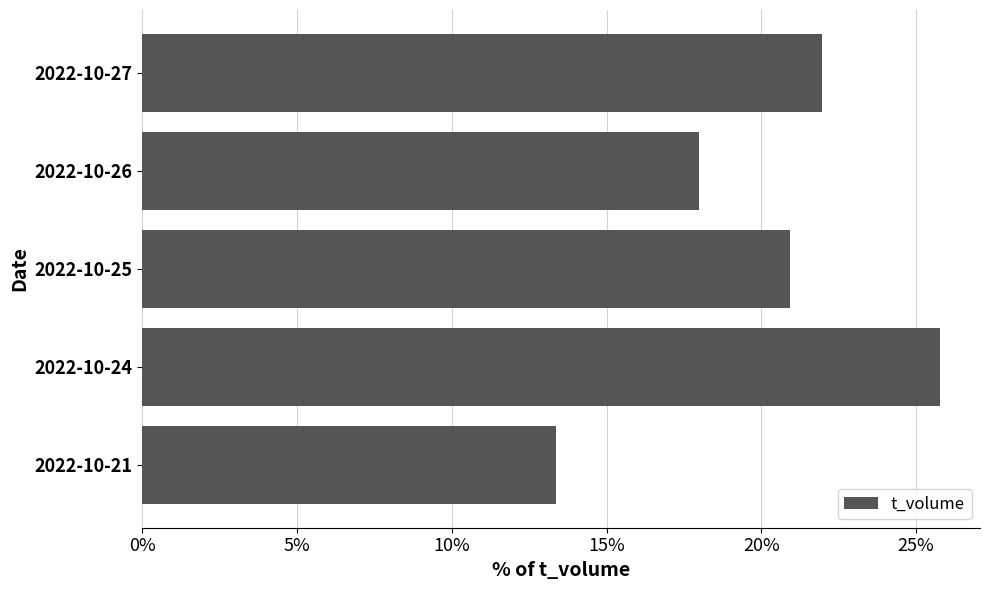

True or false: the data shows 18.0 at 2022-10-26.

True